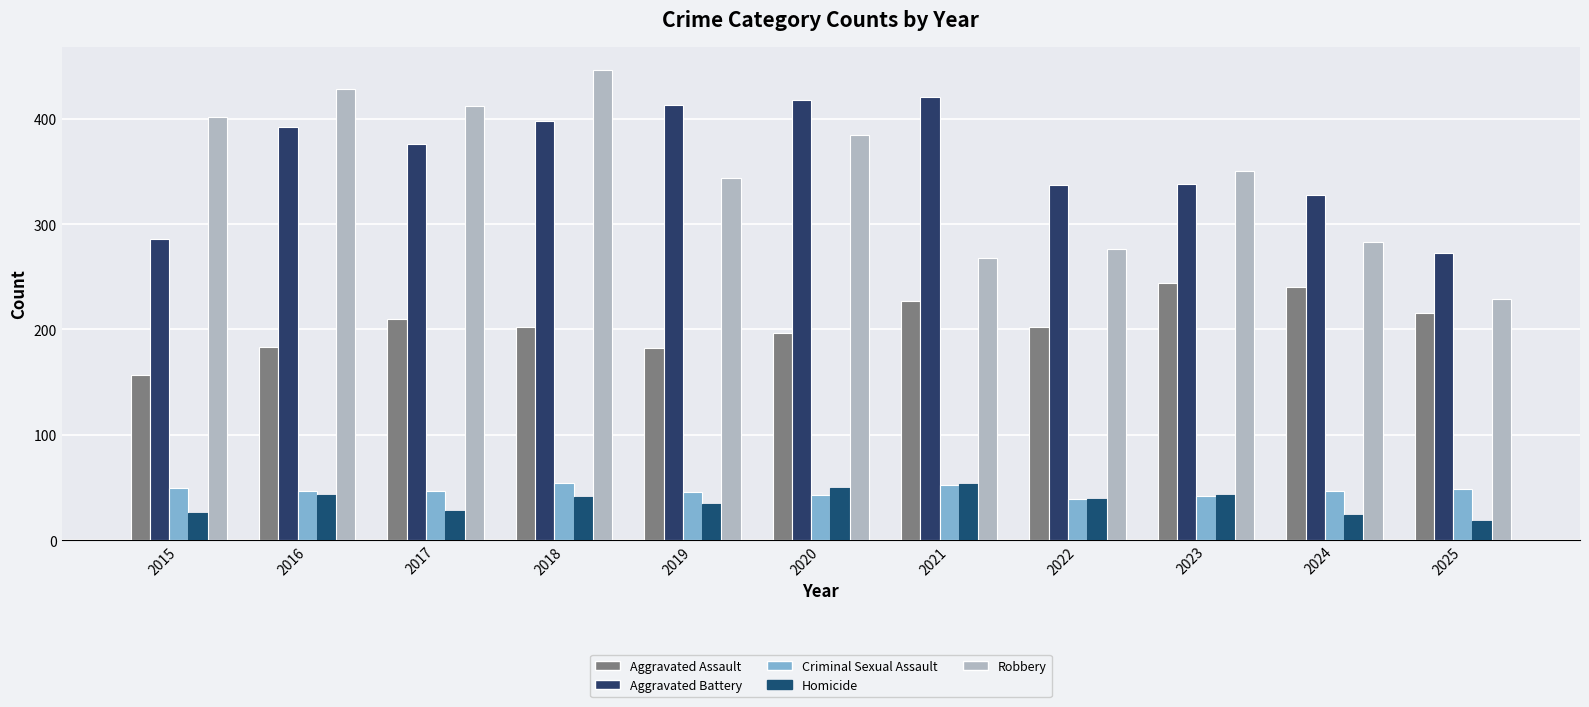

Where is Robbery nearest to the value 337?

2019